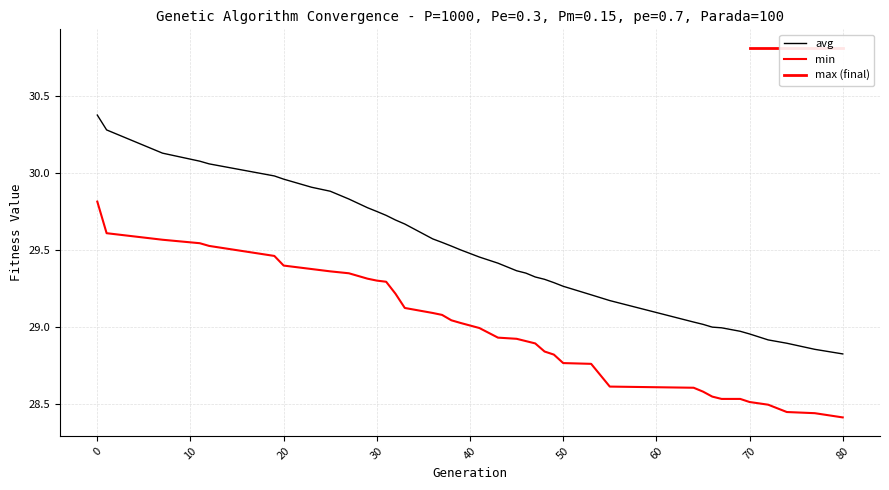

True or false: avg and min cross at least once.

False